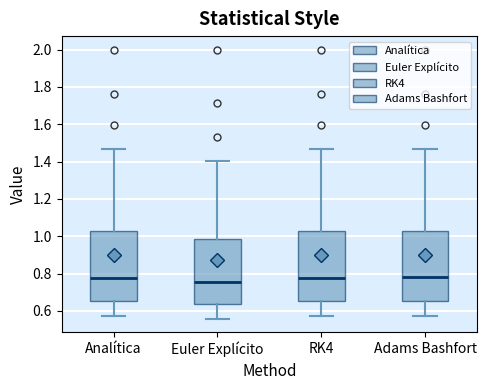

Reading left to right, transcribe this box plot: for each box, give where its median line is, the range the box spans, and where its two whiskers end, as read against the y-axis. The values are not printed on the chart, so give them approximately, as read against the axis.

Analítica: median 0.78, box 0.66 to 1.02, whiskers 0.58 to 1.46
Euler Explícito: median 0.76, box 0.64 to 0.98, whiskers 0.56 to 1.40
RK4: median 0.78, box 0.66 to 1.02, whiskers 0.58 to 1.46
Adams Bashfort: median 0.78, box 0.66 to 1.02, whiskers 0.58 to 1.46